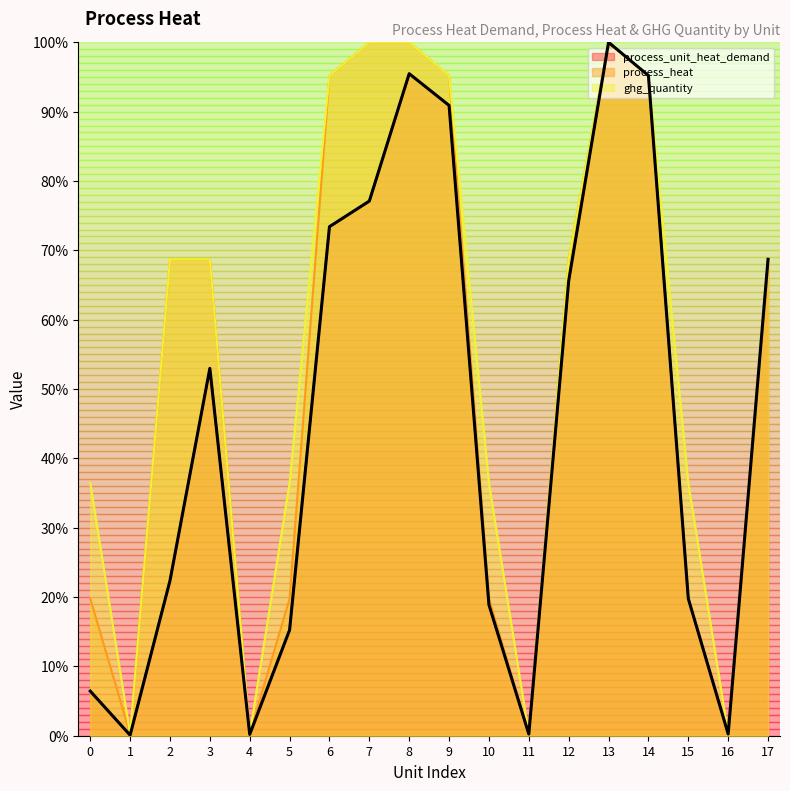

Does the chart have visible grid lines?

No